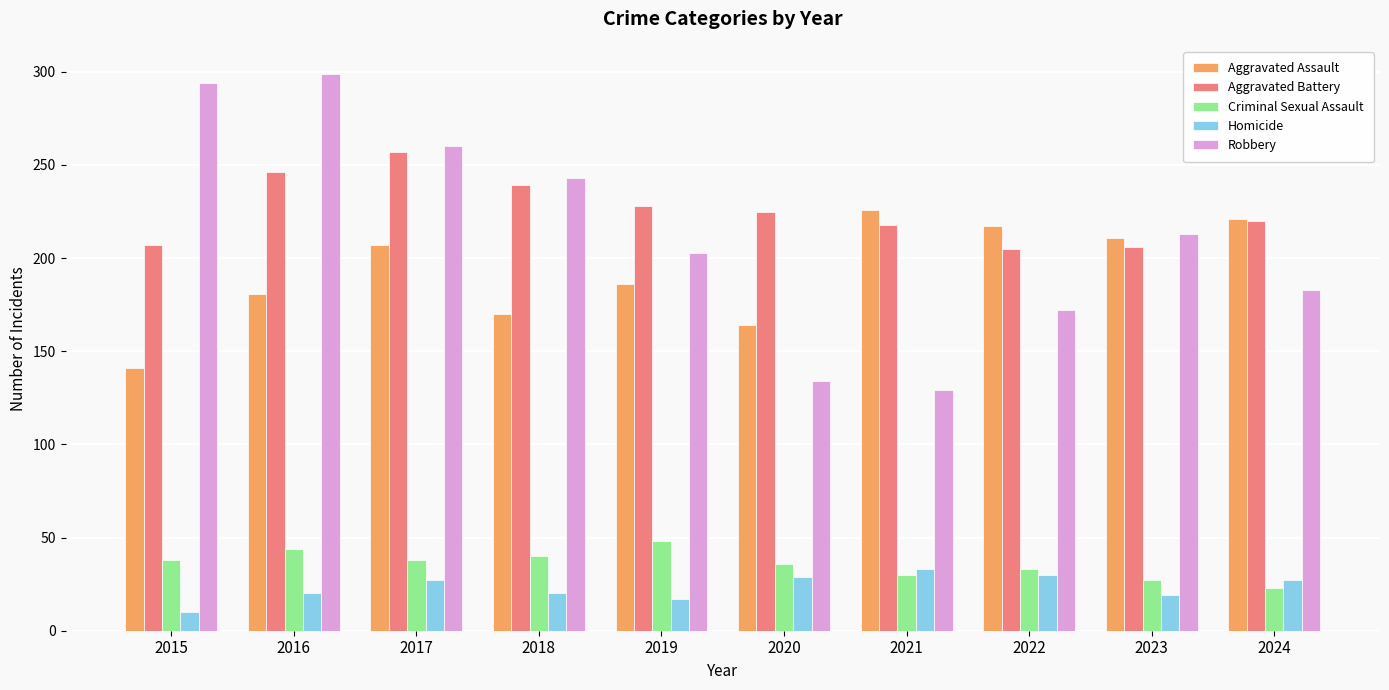

Which series has the largest total across all categories?

Aggravated Battery